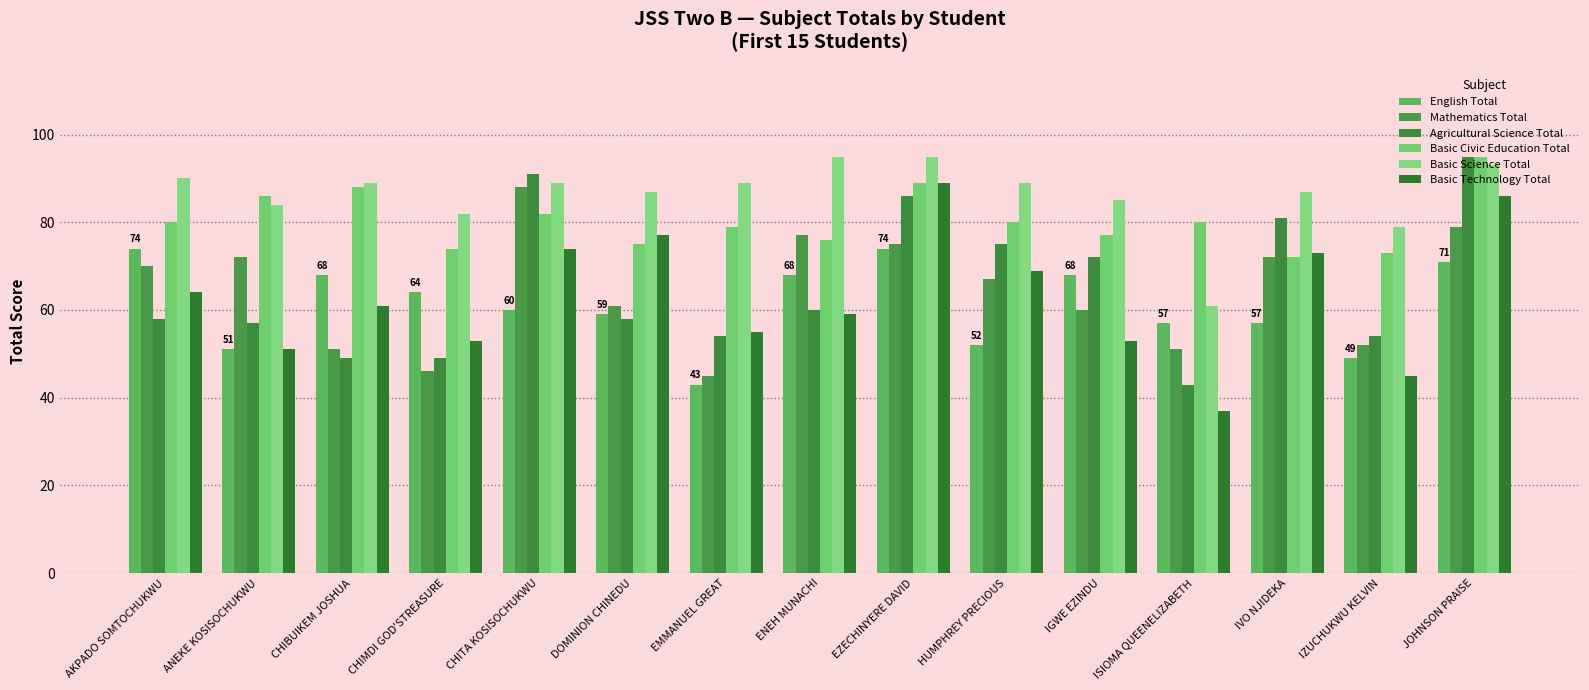

Reading right to left, what are all the values shown in this chart?

English Total: 71	49	57	57	68	52	74	68	43	59	60	64	68	51	74
Mathematics Total: 79	52	72	51	60	67	75	77	45	61	88	46	51	72	70
Agricultural Science Total: 95	54	81	43	72	75	86	60	54	58	91	49	49	57	58
Basic Civic Education Total: 95	73	72	80	77	80	89	76	79	75	82	74	88	86	80
Basic Science Total: 93	79	87	61	85	89	95	95	89	87	89	82	89	84	90
Basic Technology Total: 86	45	73	37	53	69	89	59	55	77	74	53	61	51	64